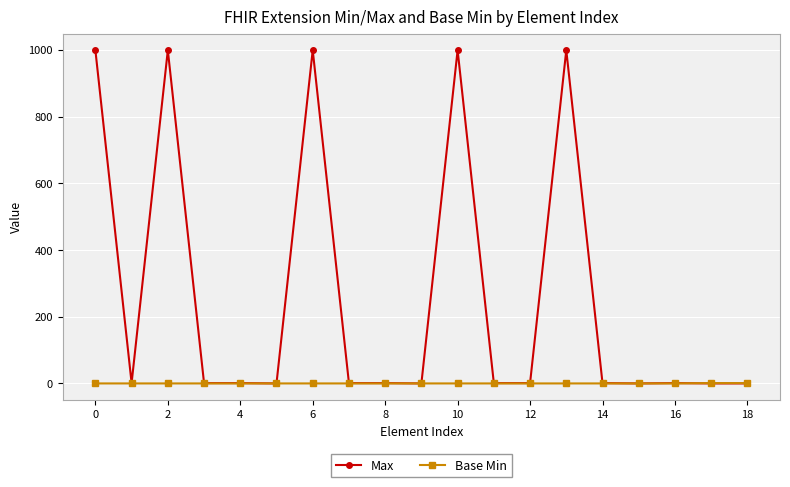

Which series has the largest range (max minus min)?

Max